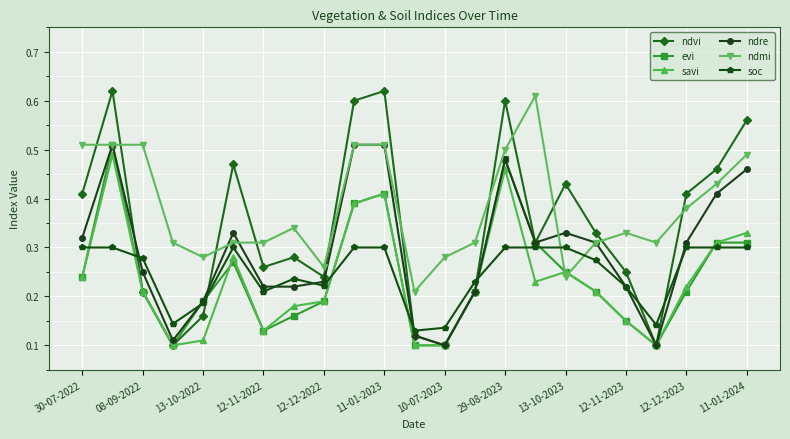

True or false: ndvi has more than 2 points higher than both neighbors.

True